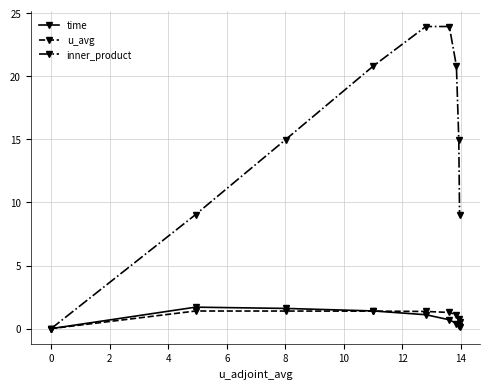

How many series are shown in this chart?

3